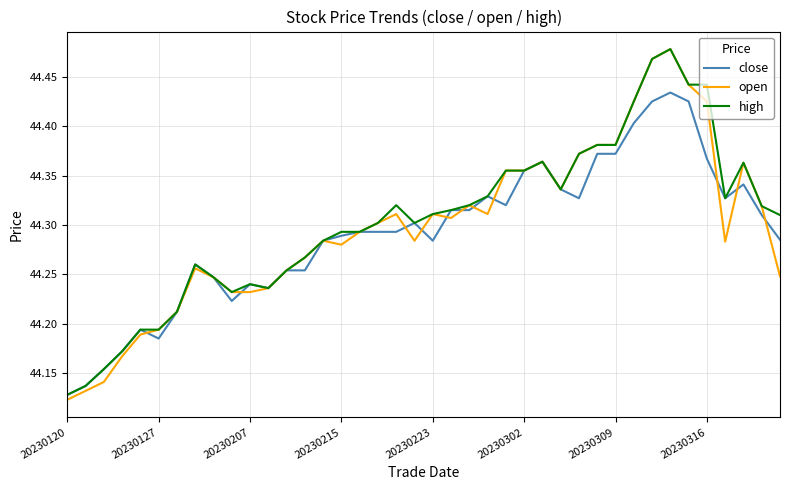

What are all the series names shown in the legend?

close, open, high